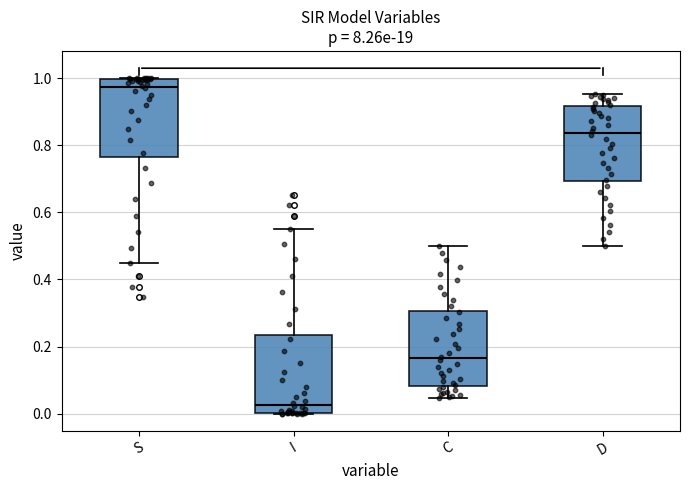

Reading left to right, read every box against the y-axis: the position of its median line, the range the box covers, and the ends of its whiskers. The values are not printed on the chart, so give them approximately, as read against the axis.

S: median 0.98, box 0.76 to 1.00, whiskers 0.46 to 1.00
I: median 0.02, box 0.00 to 0.24, whiskers 0.00 to 0.54
C: median 0.16, box 0.08 to 0.30, whiskers 0.04 to 0.50
D: median 0.84, box 0.70 to 0.92, whiskers 0.50 to 0.96